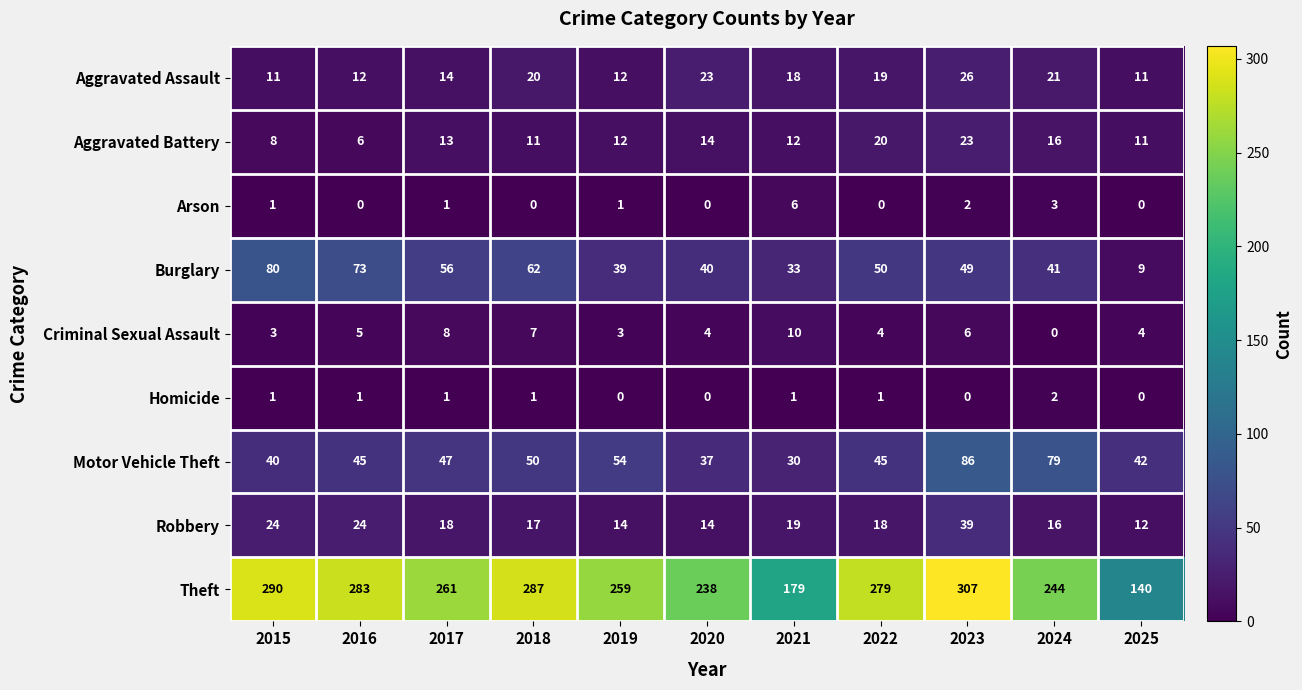

The value of Aggravated Assault at 2022 is 19. True or false?

True